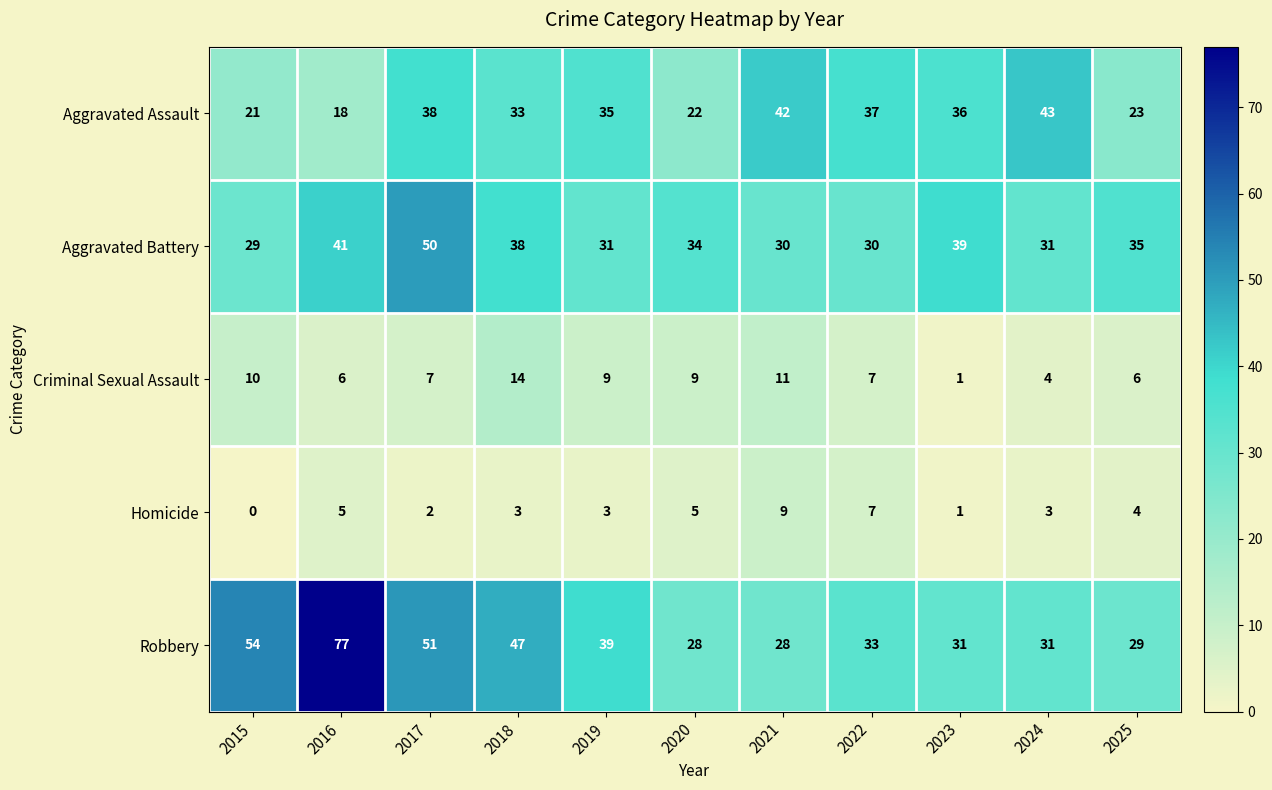

What is the maximum value shown in the chart?

77